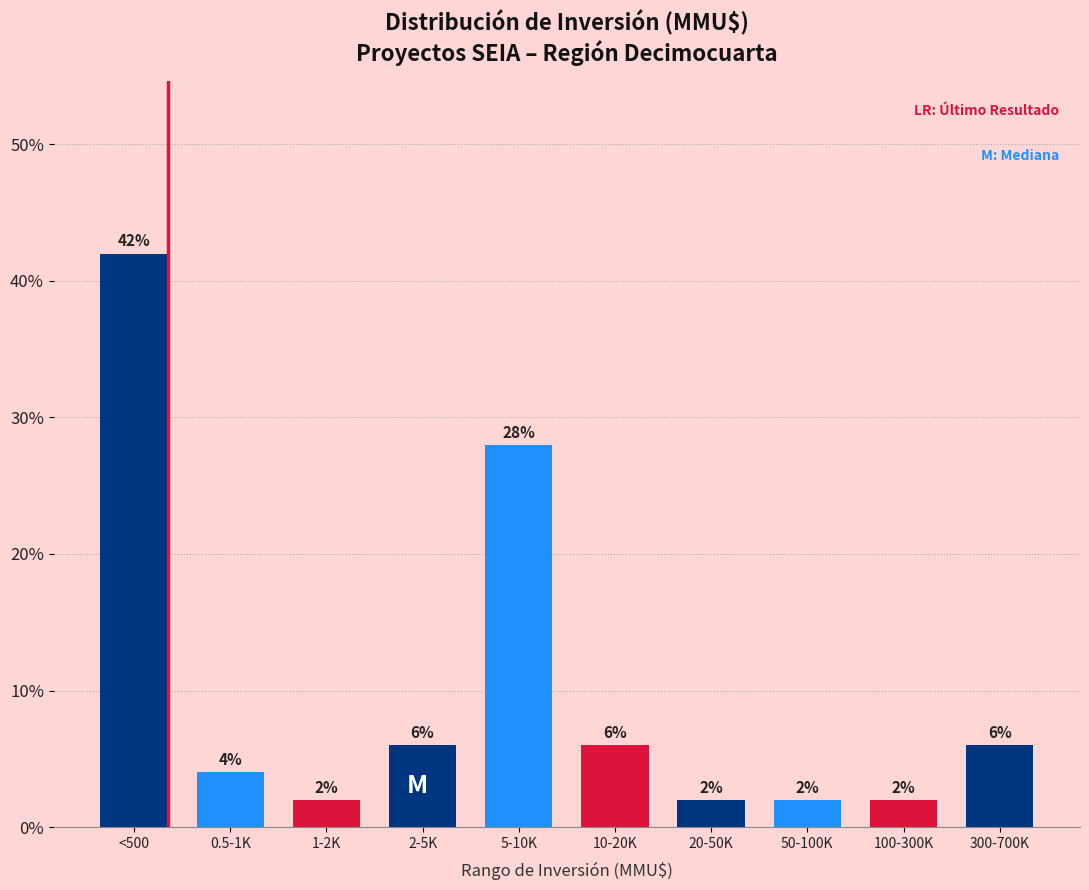

Reading left to right, list all the values displayed in this chart.

42.0	4.0	2.0	6.0	28.0	6.0	2.0	2.0	2.0	6.0